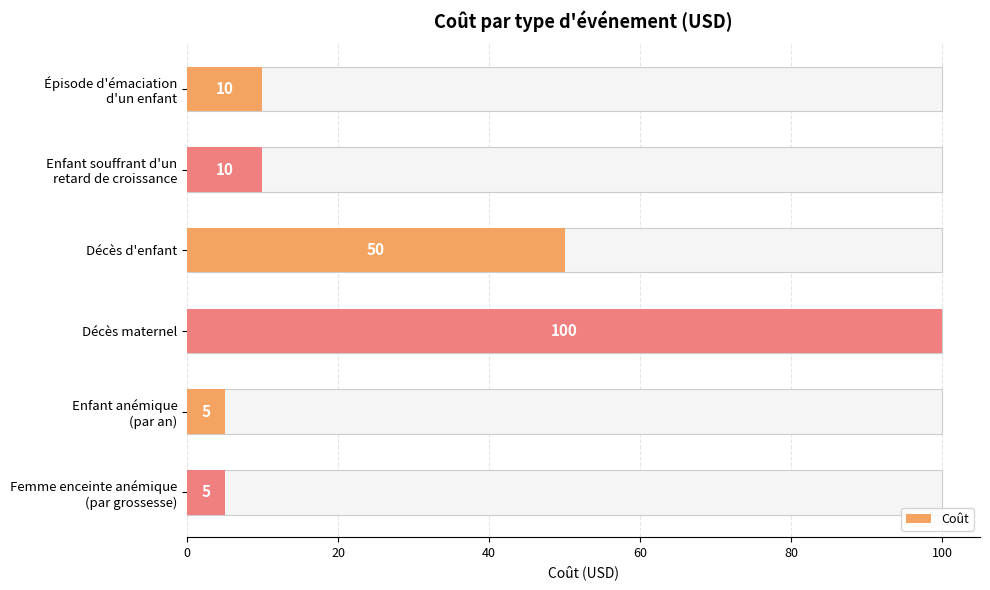

What is the value of the 3rd bar from the left?

50